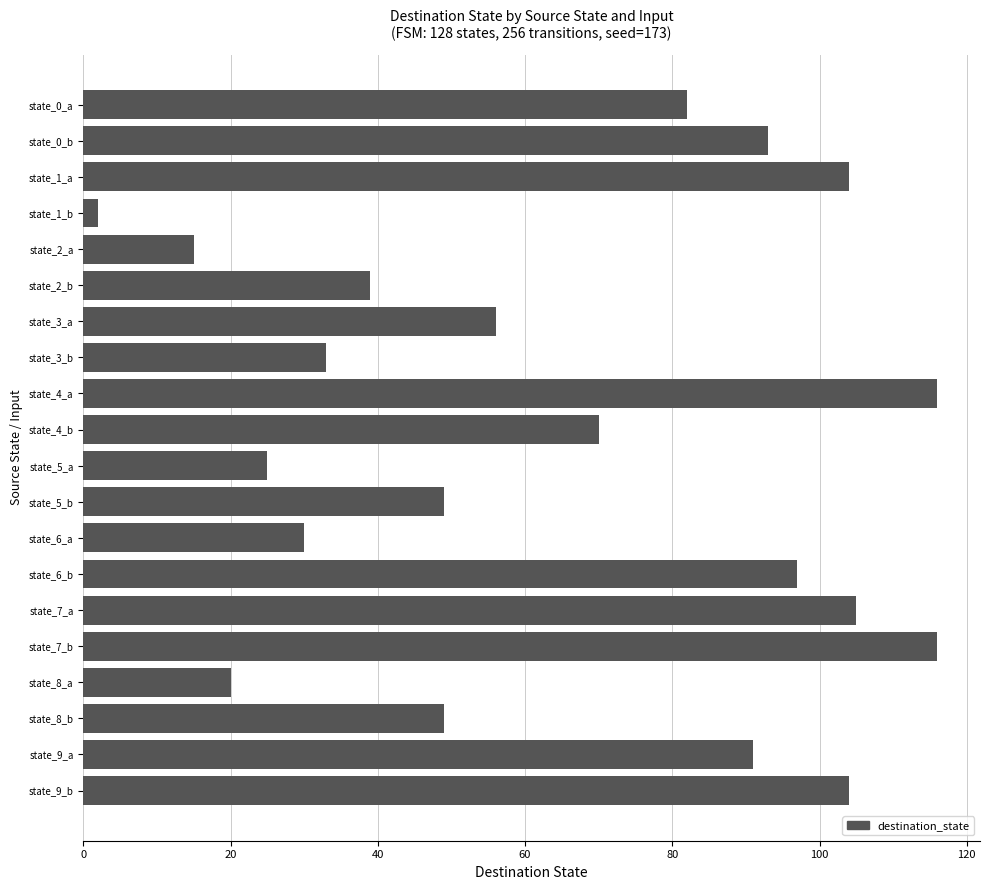

What is the label of the 18th bar from the top?

state_8_b